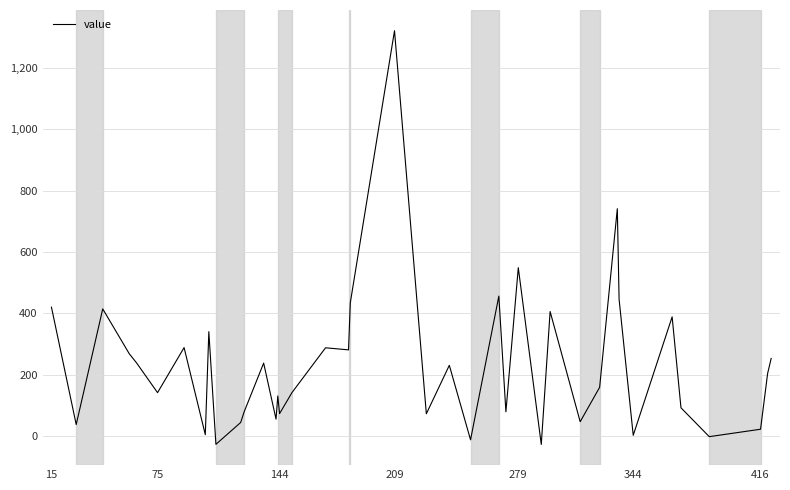

What is the difference between the maximum and minimum values?

1347.9